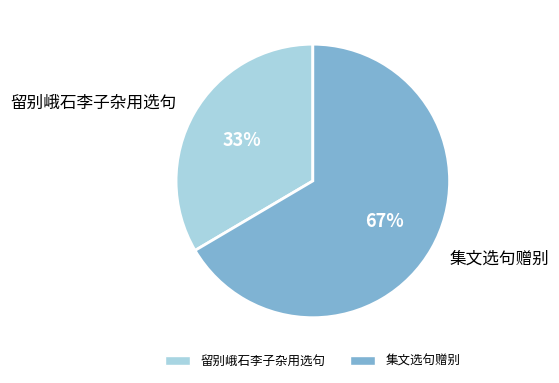

Is the sum of 留别峨石李子杂用选句 and 集文选句赠别 greater than half?

Yes